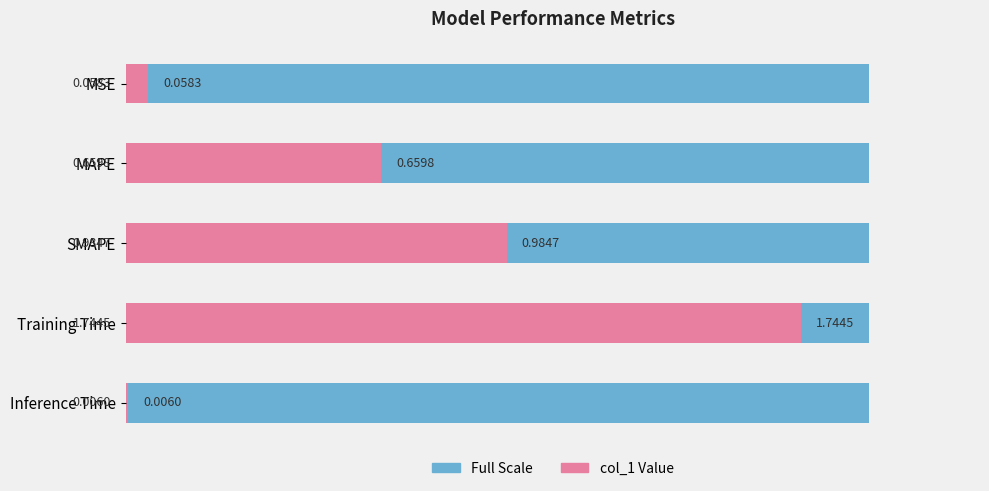

Does the chart contain stacked bars?

No